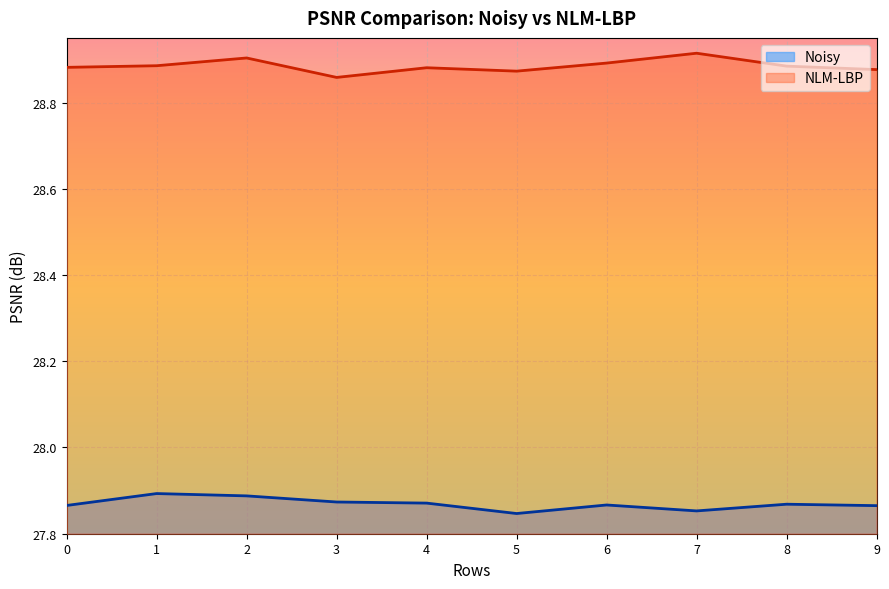

What is the sum of the Noisy values at 9 and 2?

55.8